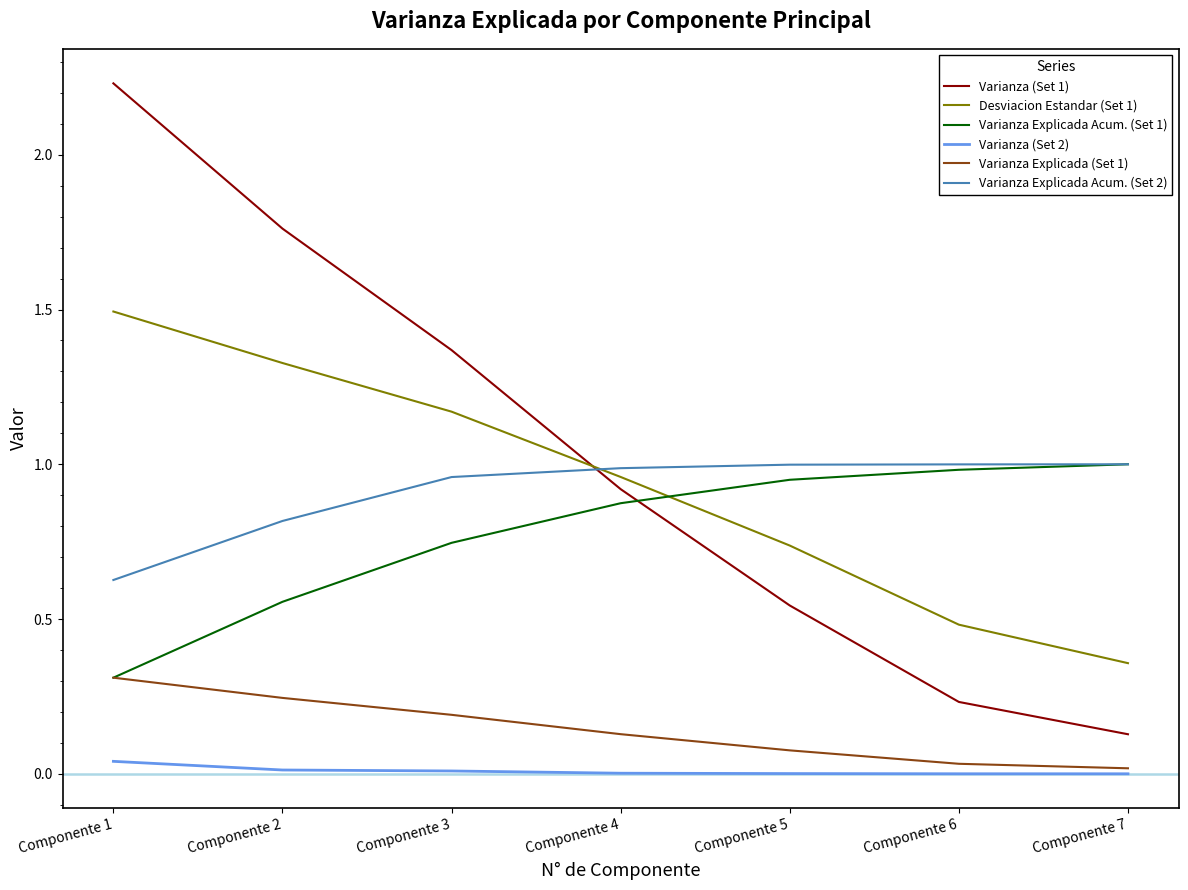

True or false: Varianza (Set 2) has more than 2 points higher than both neighbors.

False